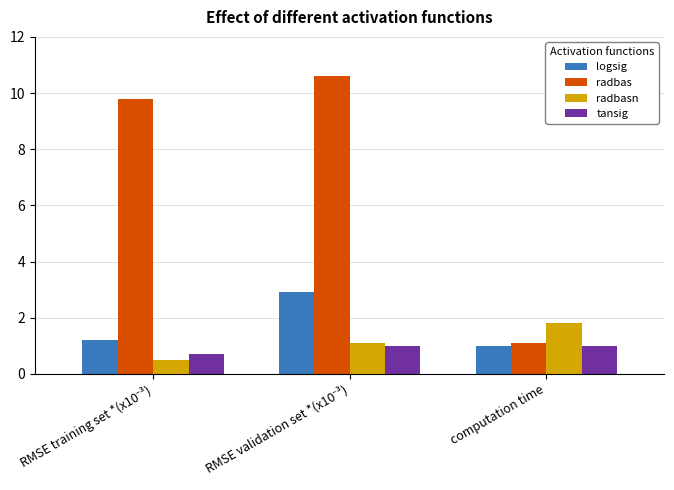

What is the minimum value shown in the chart?

0.5